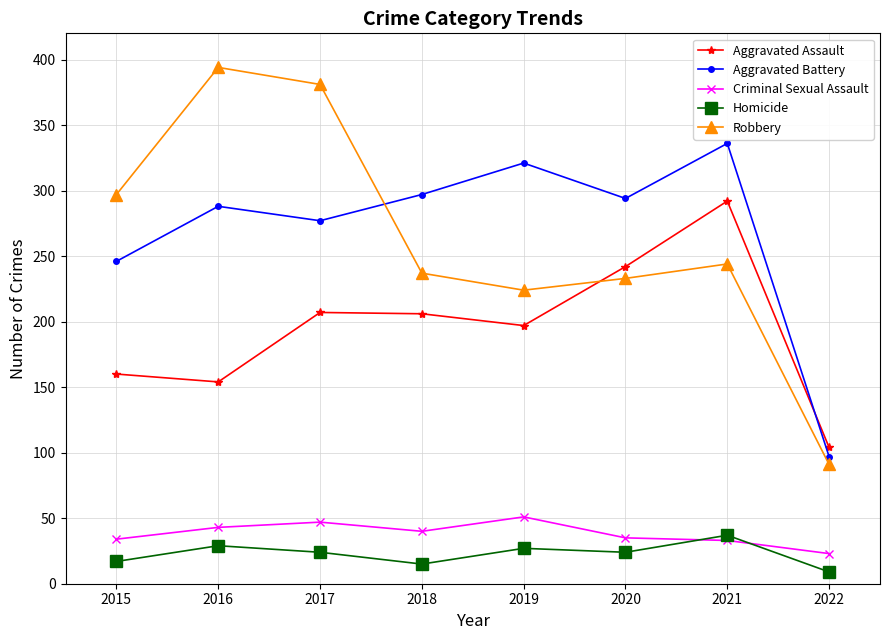

Rank the series at 2019 from highest to lowest value.

Aggravated Battery, Robbery, Aggravated Assault, Criminal Sexual Assault, Homicide